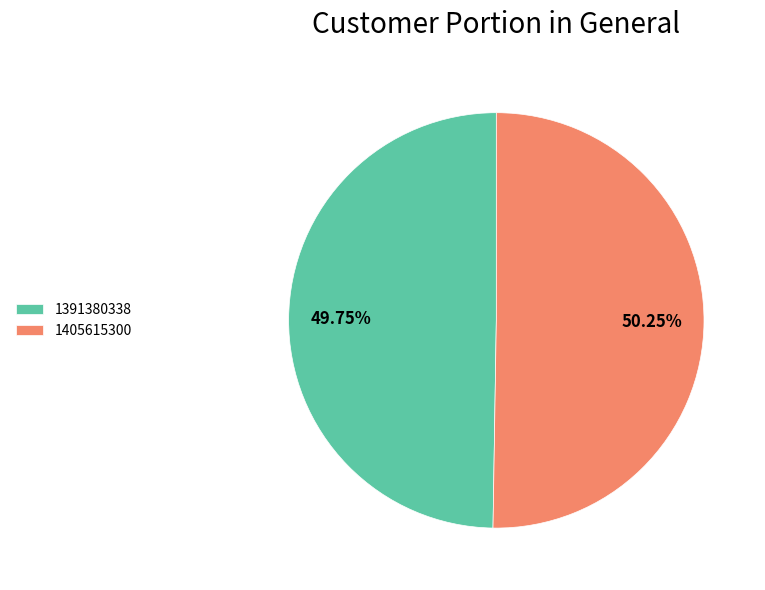

What is the smallest slice in the pie chart?

1391380338